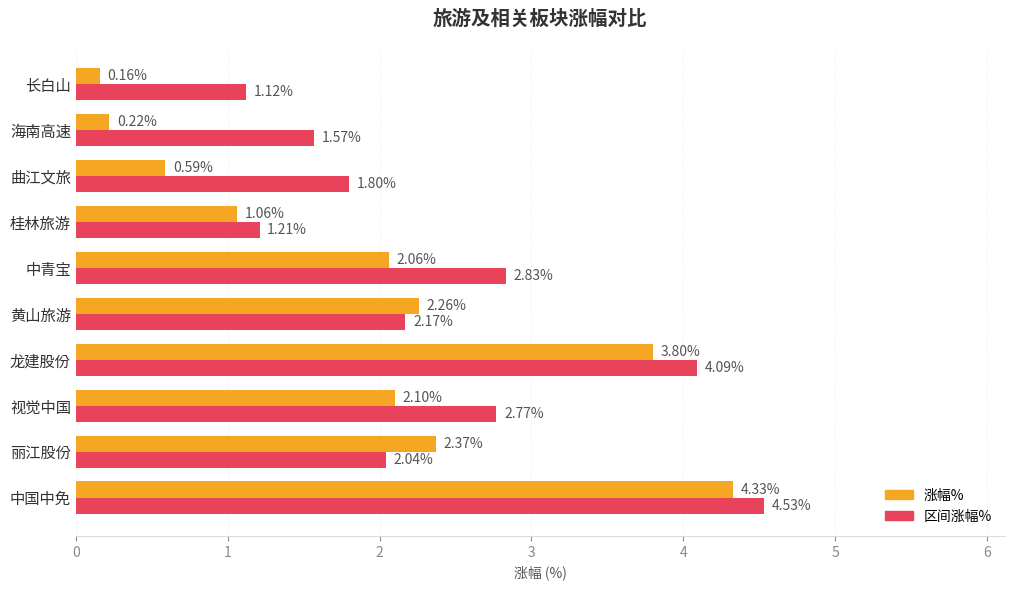

What are all the series names shown in the legend?

涨幅%, 区间涨幅%